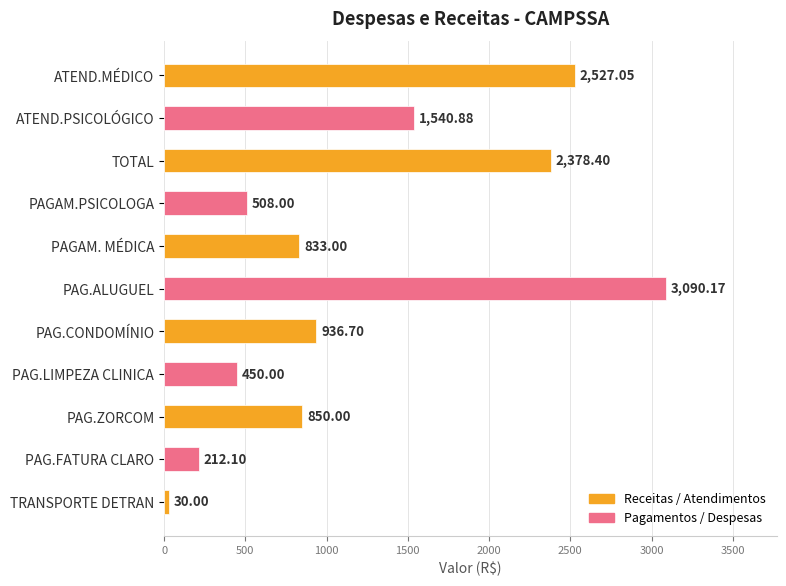

Between PAG.CONDOMÍNIO and ATEND.PSICOLÓGICO, which is larger?

ATEND.PSICOLÓGICO